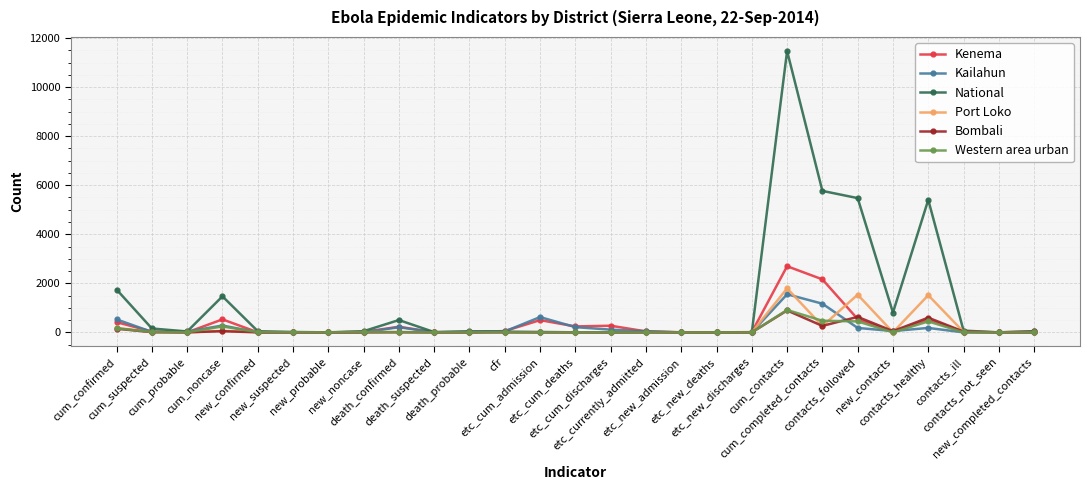

The Kenema series shows -1141 at cum_probable. True or false?

False